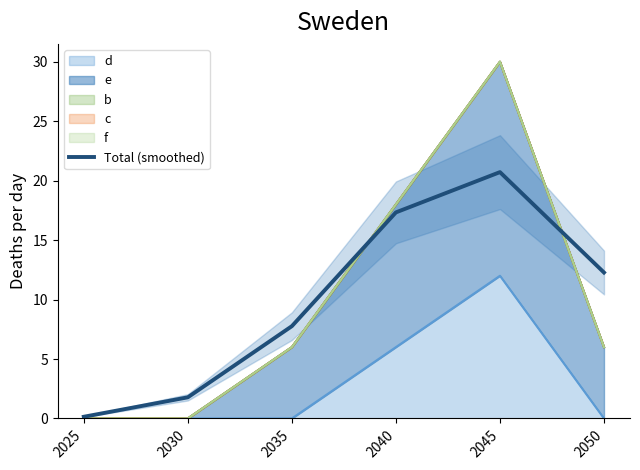

Which label corresponds to the largest value in the chart?

2045